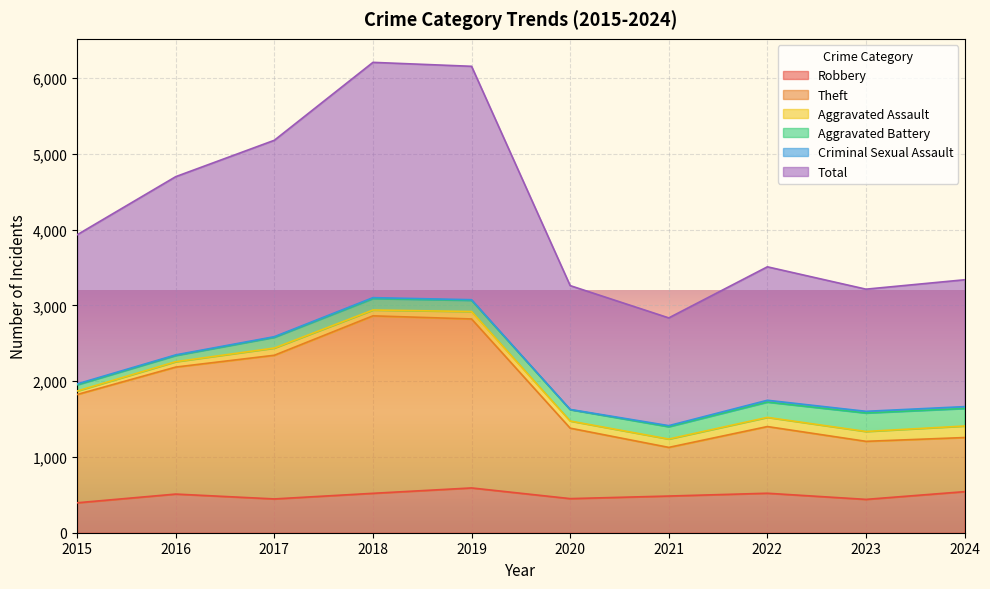

True or false: Robbery and Theft intersect in this chart.

False